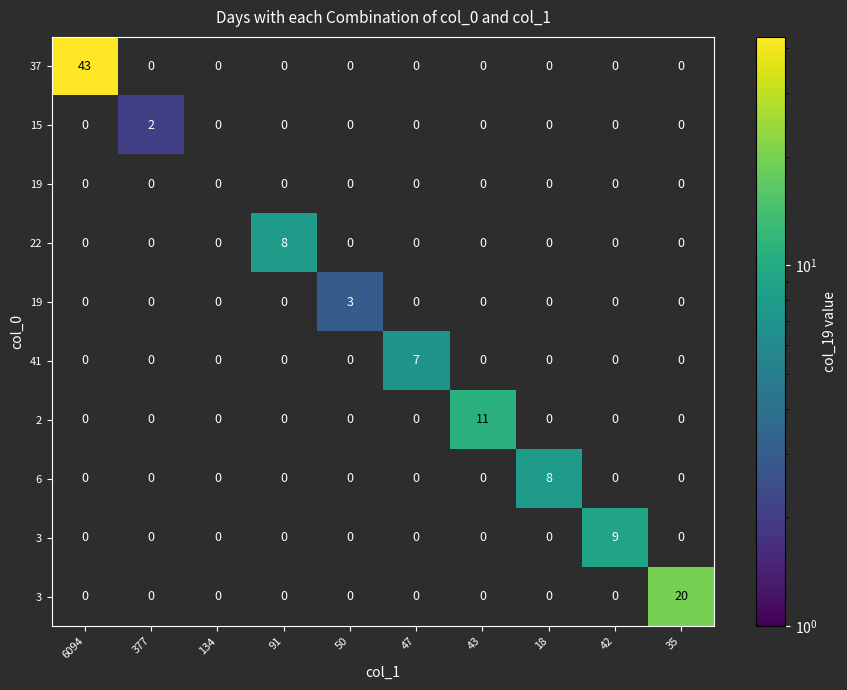

How many distinct data groups are displayed?

10